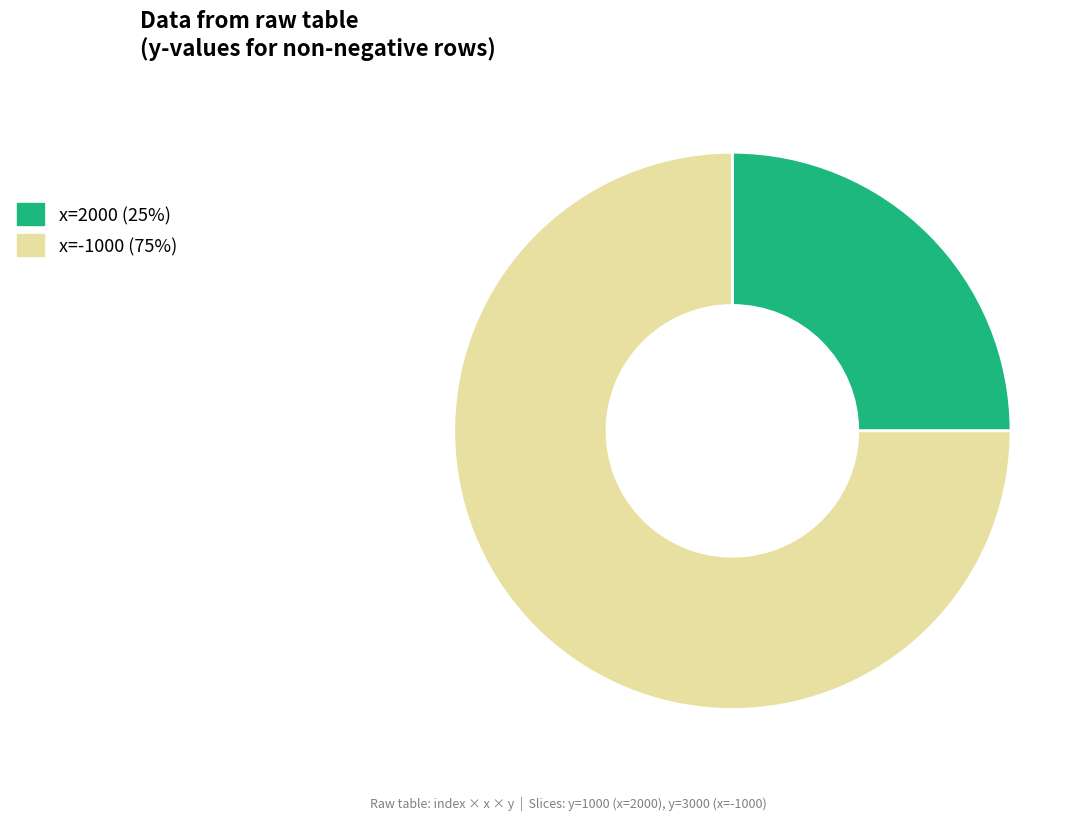

Is there a majority slice in this chart?

Yes